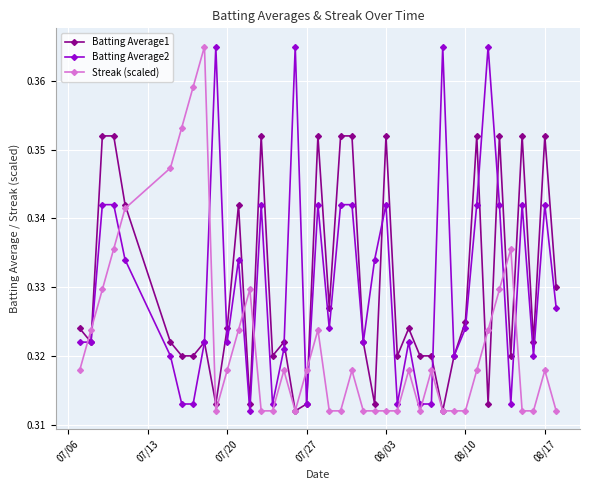

True or false: Streak (scaled) and Batting Average2 intersect in this chart.

True